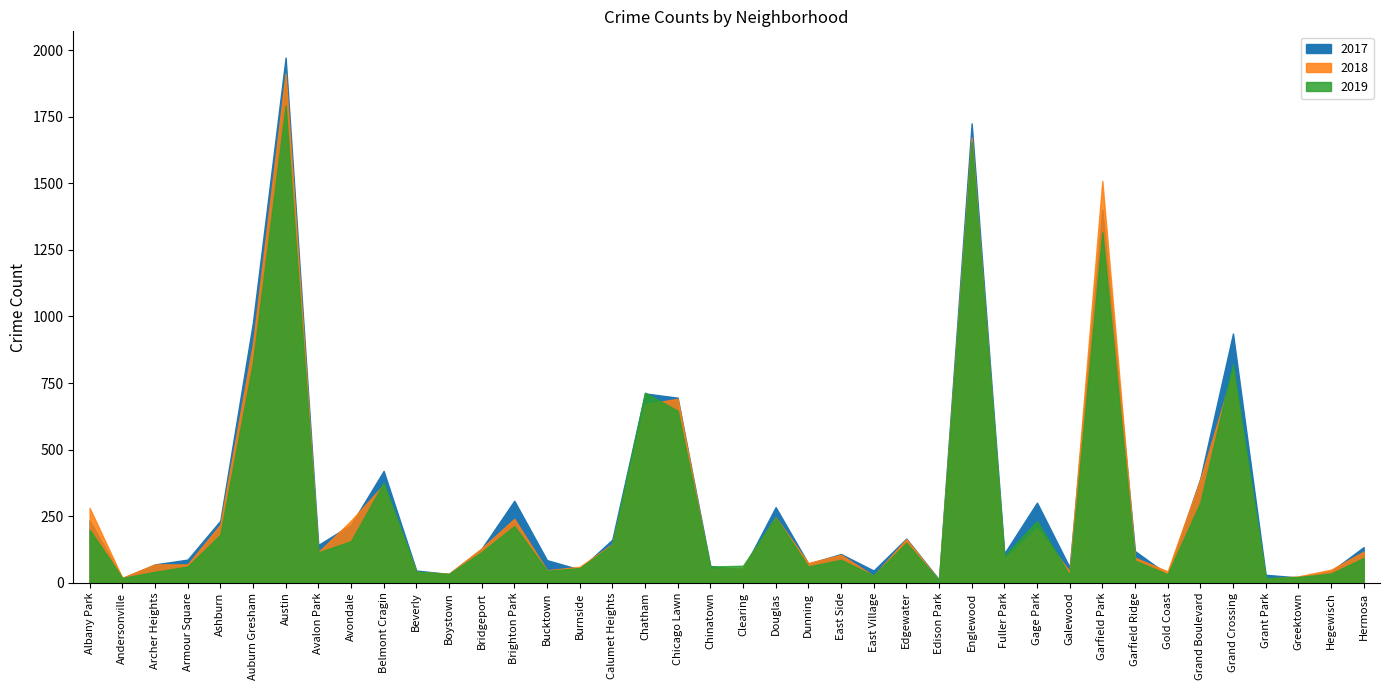

List the series in order of their overall mean, highest first.

2017, 2018, 2019